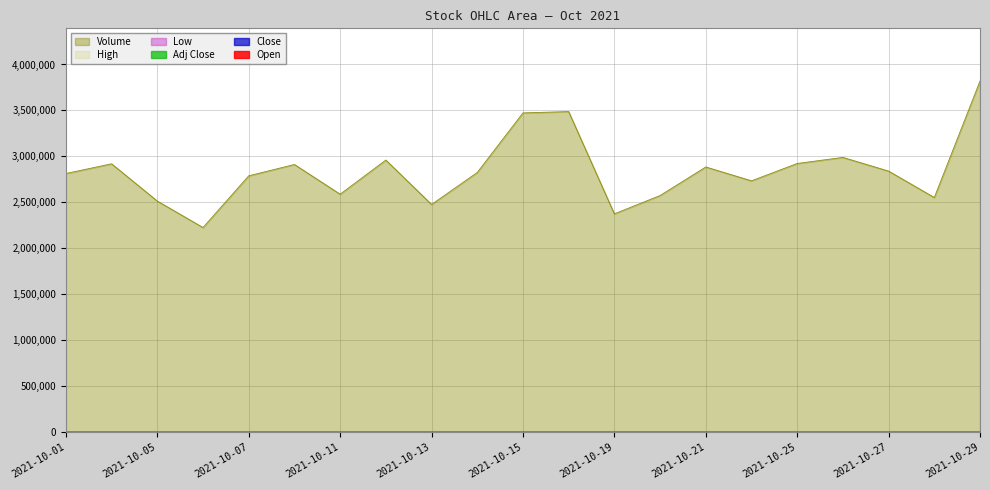

What is the difference between the Open values at 2021-10-12 and 2021-10-18?

9.9